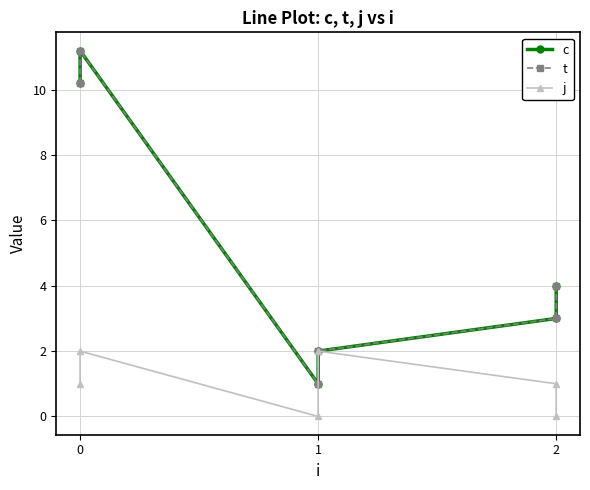

Does the chart display data point markers on the line(s)?

Yes